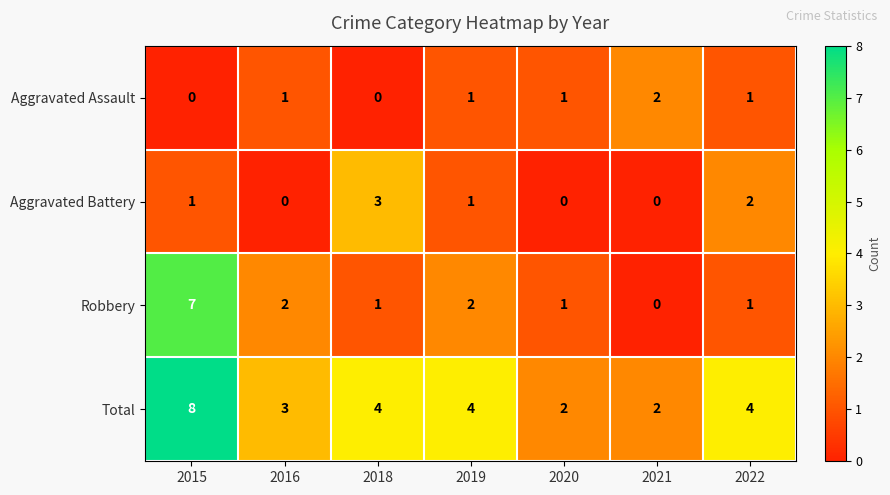

List the series in order of their peak value, lowest first.

Aggravated Assault, Aggravated Battery, Robbery, Total